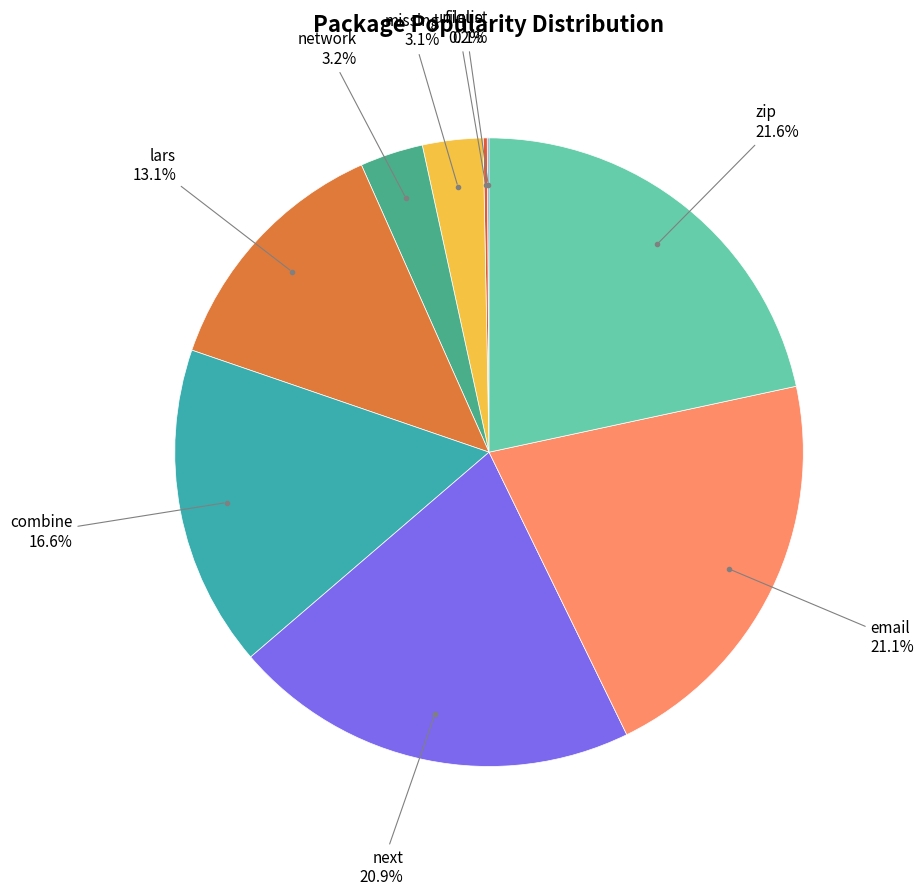

What is the smallest slice in the pie chart?

filelist